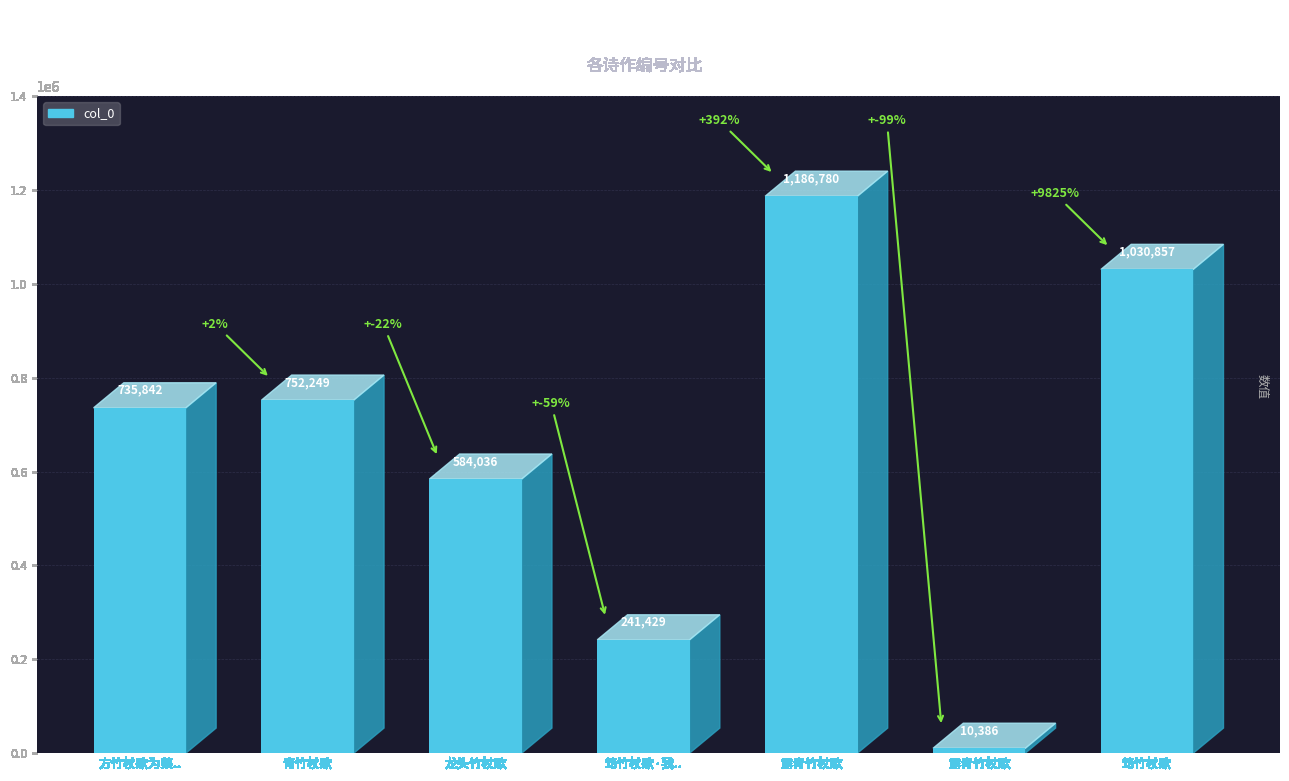

Count the values in the range 241429 to 1030857.

5